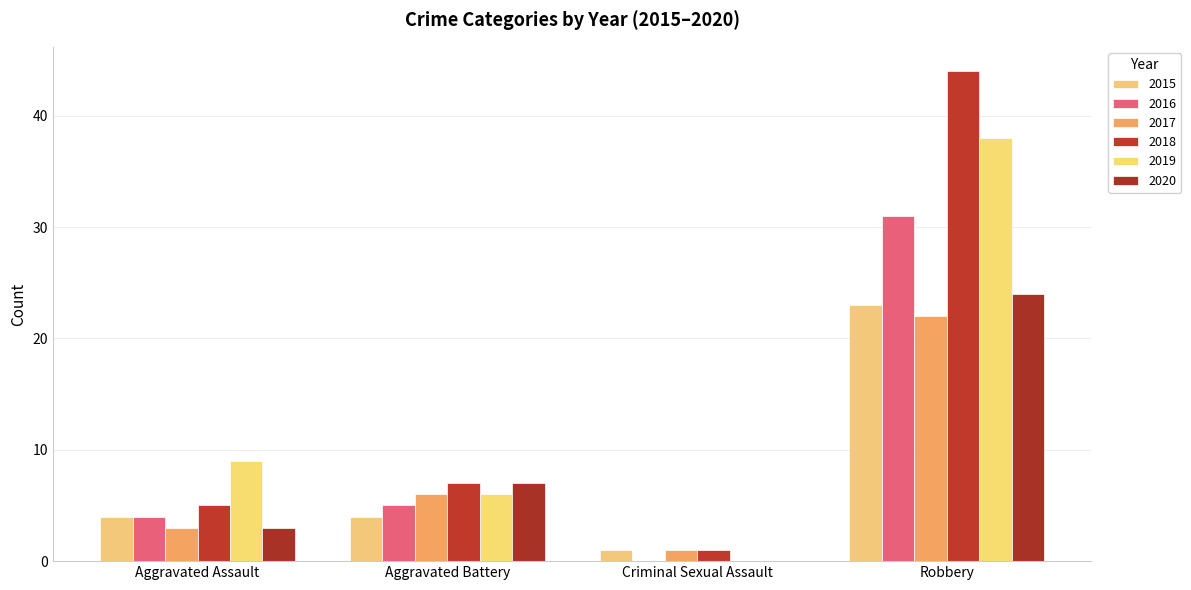

What is the highest value of the 2017 series?

22